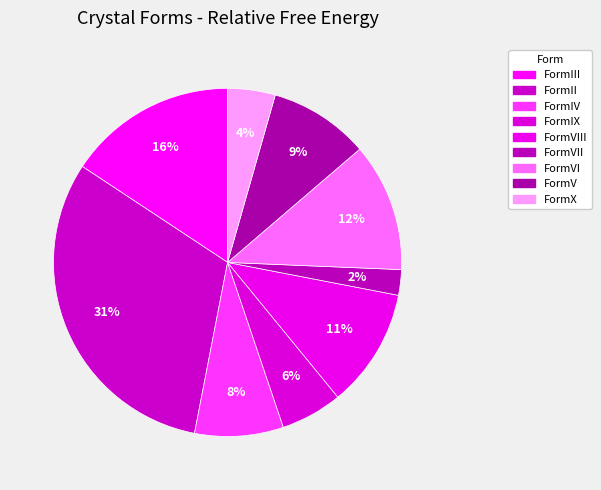

Rank the categories by value from lowest to highest.

FormVII, FormX, FormIX, FormIV, FormV, FormVIII, FormVI, FormIII, FormII